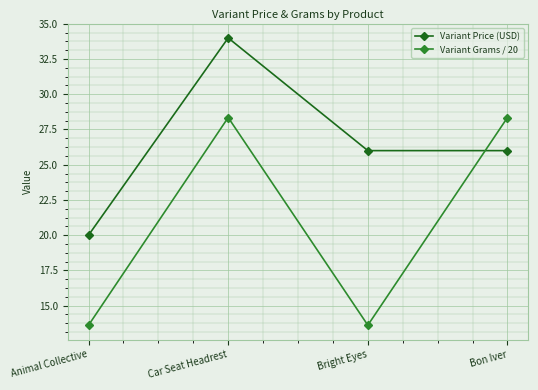

How many values in the Variant Grams / 20 series exceed 28?

2